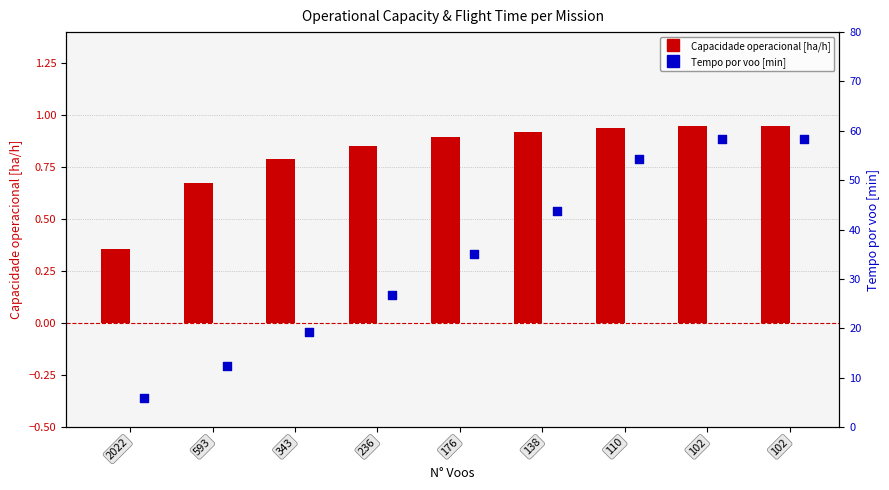

At which category is the sum across all series the highest?

102